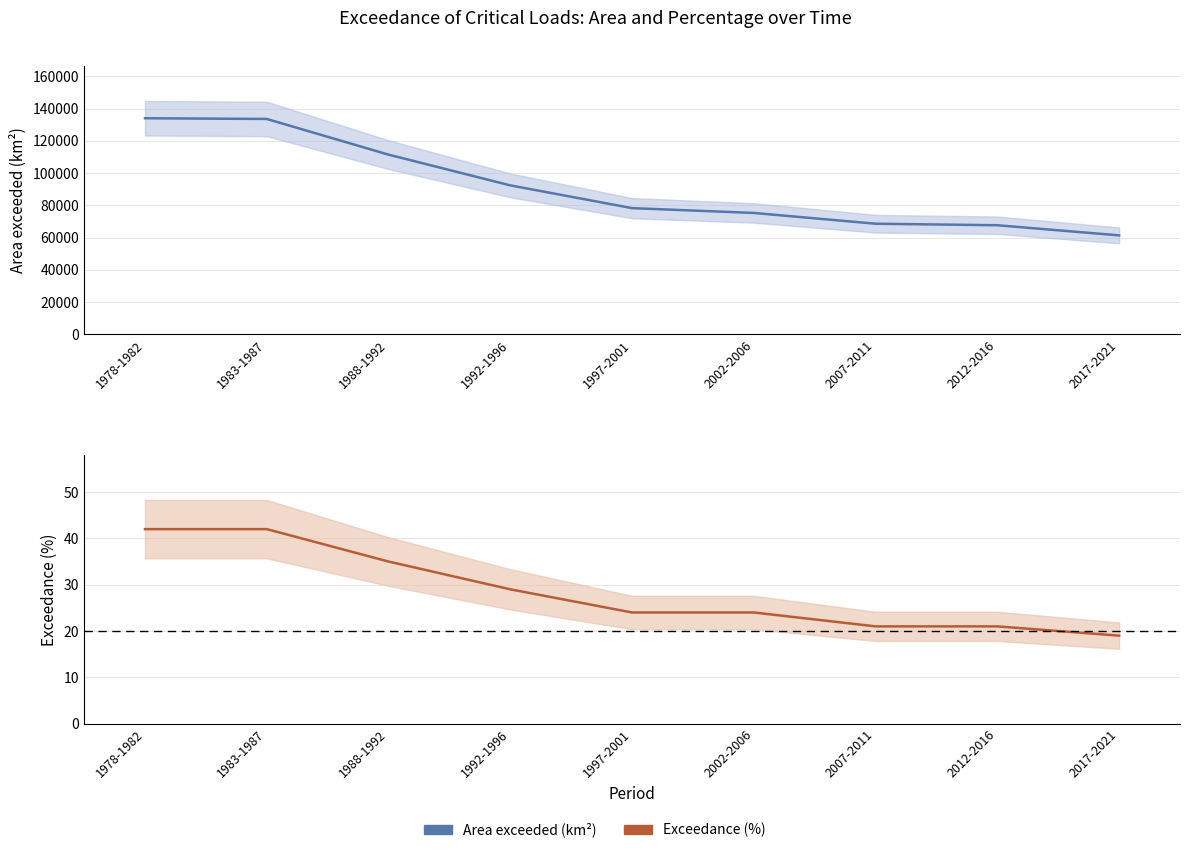

What is the difference between the highest and lowest values at 2007-2011?

68603